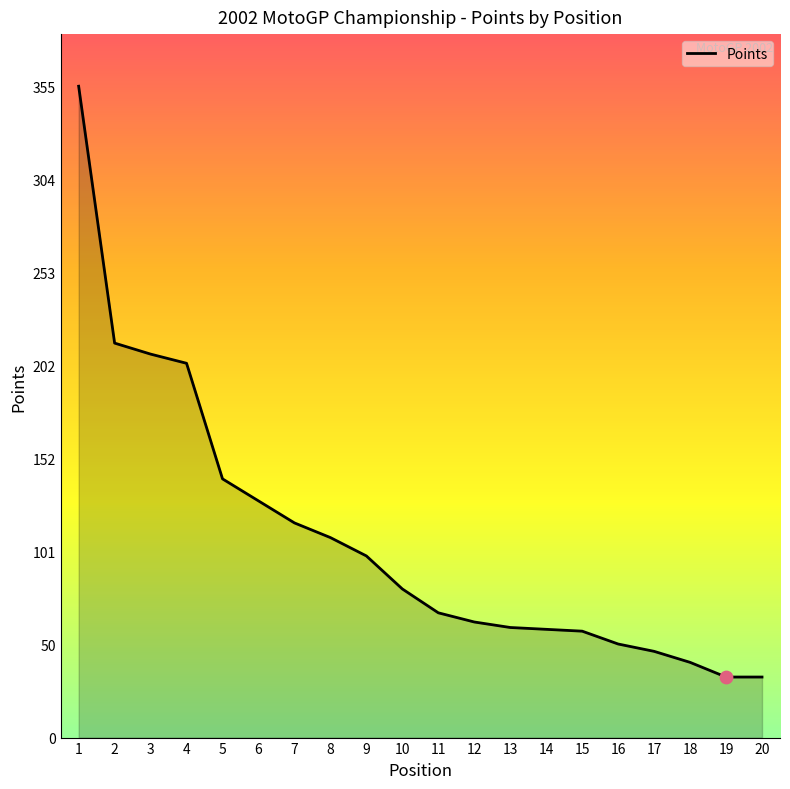

What is the ratio of the value at 18 to the value at 14?

0.7